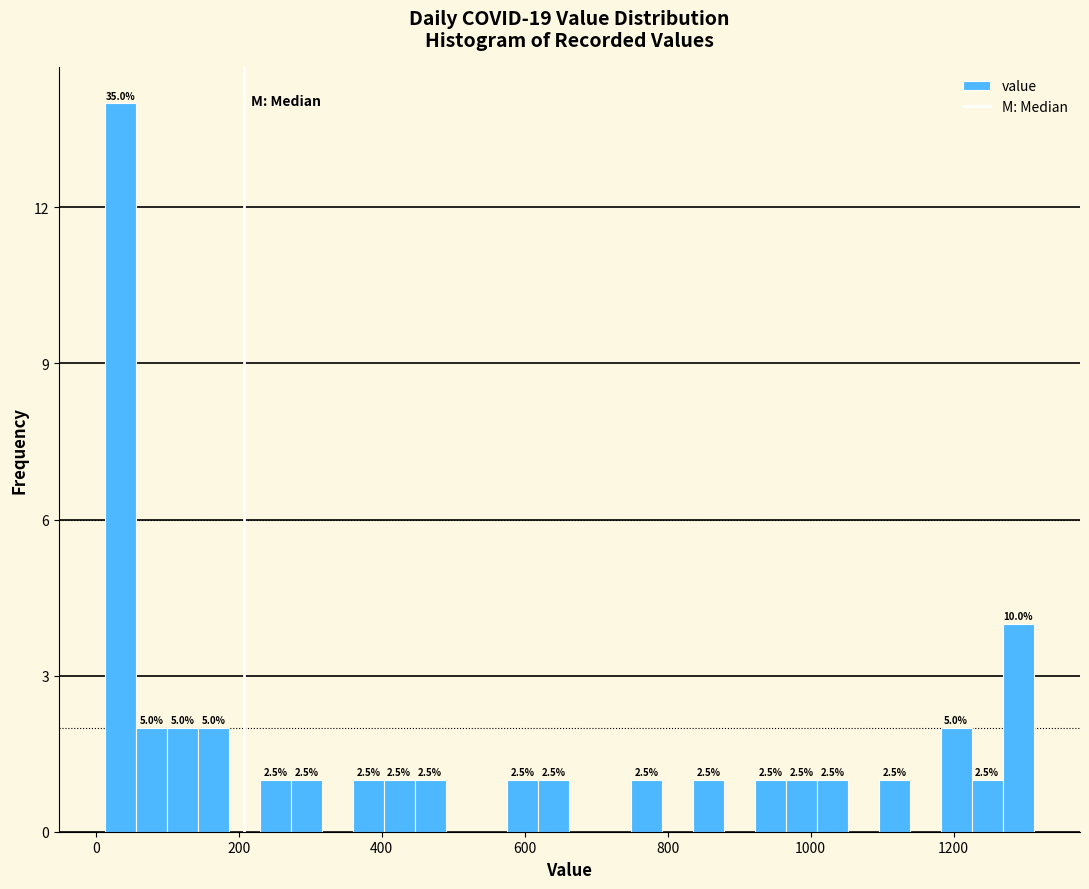

Around what value on the x-axis is the tallest bar? Give the approximate position of its centre, as read against the axis.

40